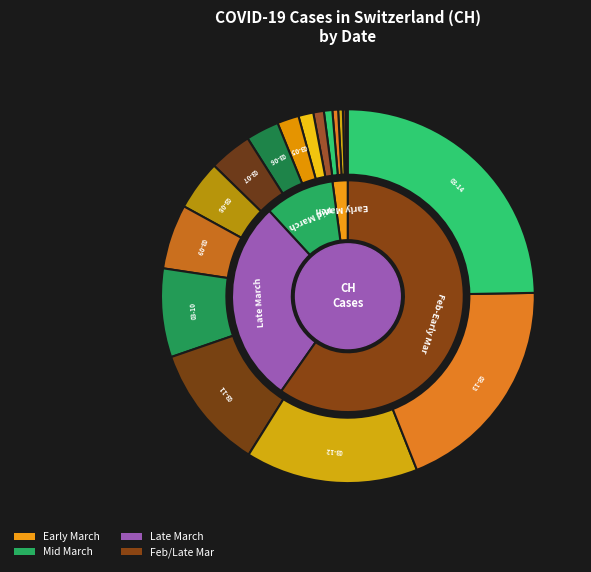

Is it true that 2020-02-27 is 1% of the pie?

False